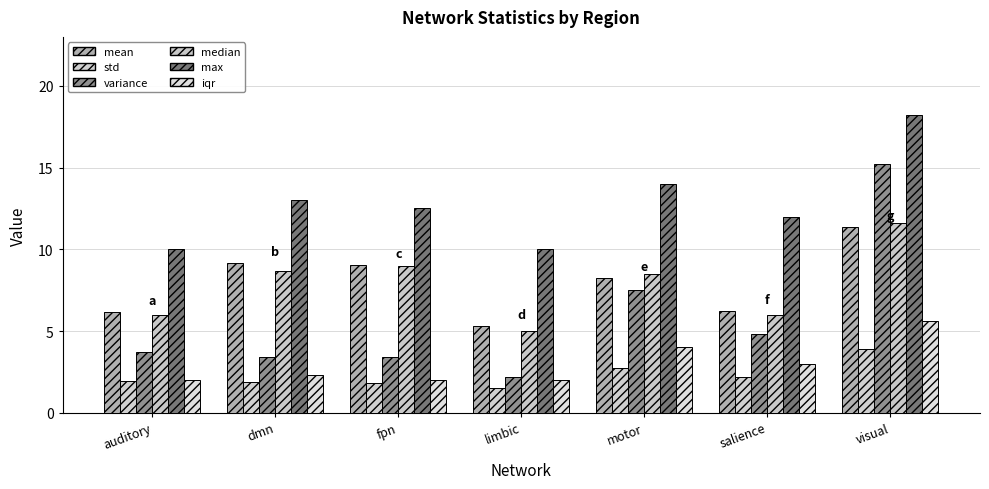

Between limbic and auditory, which is larger?

auditory